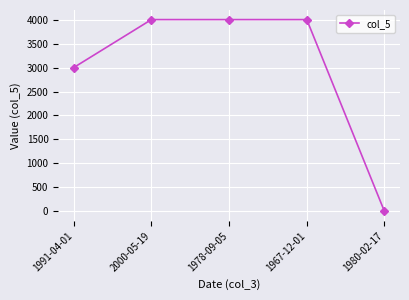

How many values are between 3000 and 4000?

4